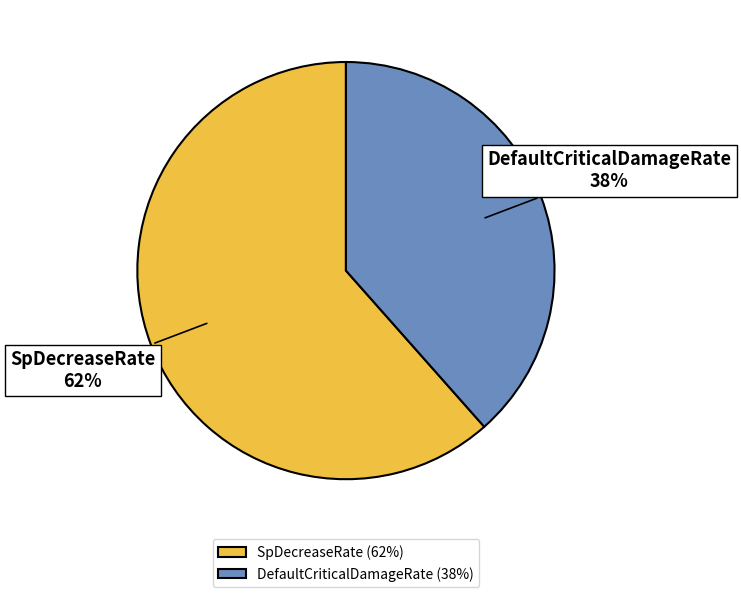

To the nearest percent, what percentage of the pie is SpDecreaseRate?

62%